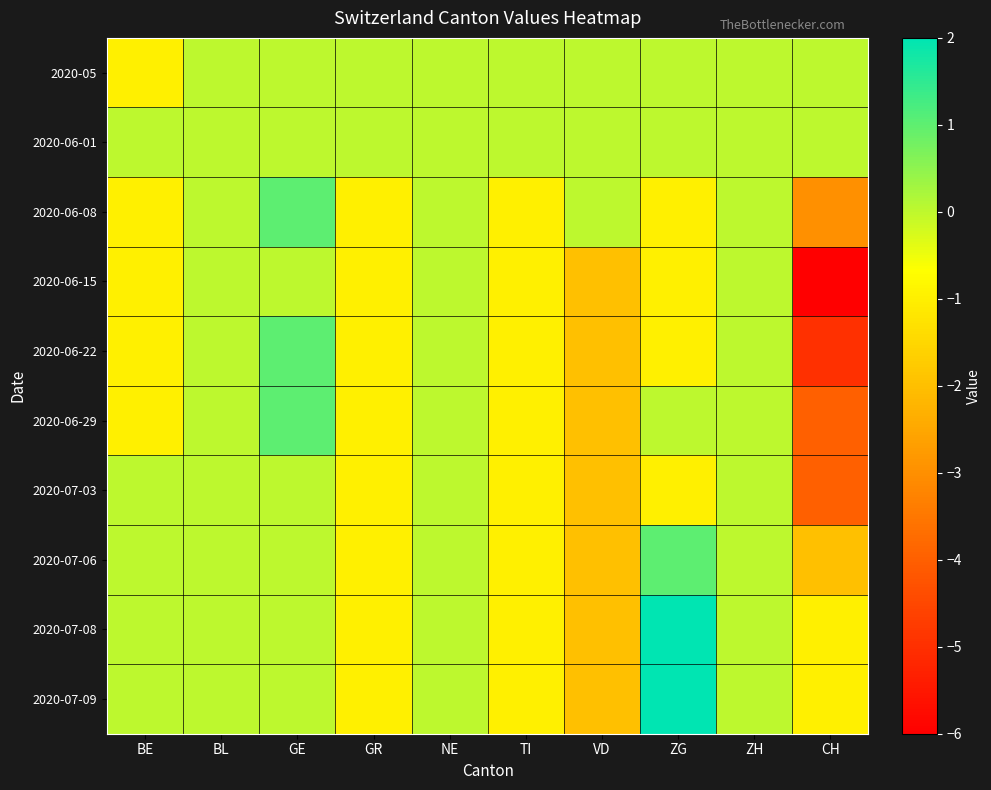

Reading left to right, list all the values displayed in this chart.

2020-05: BE=-1	BL=0	GE=0	GR=0	NE=0	TI=0	VD=0	ZG=0	ZH=0	CH=0
2020-06-01: BE=0	BL=0	GE=0	GR=0	NE=0	TI=0	VD=0	ZG=0	ZH=0	CH=0
2020-06-08: BE=-1	BL=0	GE=1	GR=-1	NE=0	TI=-1	VD=0	ZG=-1	ZH=0	CH=-3
2020-06-15: BE=-1	BL=0	GE=0	GR=-1	NE=0	TI=-1	VD=-2	ZG=-1	ZH=0	CH=-6
2020-06-22: BE=-1	BL=0	GE=1	GR=-1	NE=0	TI=-1	VD=-2	ZG=-1	ZH=0	CH=-5
2020-06-29: BE=-1	BL=0	GE=1	GR=-1	NE=0	TI=-1	VD=-2	ZG=0	ZH=0	CH=-4
2020-07-03: BE=0	BL=0	GE=0	GR=-1	NE=0	TI=-1	VD=-2	ZG=-1	ZH=0	CH=-4
2020-07-06: BE=0	BL=0	GE=0	GR=-1	NE=0	TI=-1	VD=-2	ZG=1	ZH=0	CH=-2
2020-07-08: BE=0	BL=0	GE=0	GR=-1	NE=0	TI=-1	VD=-2	ZG=2	ZH=0	CH=-1
2020-07-09: BE=0	BL=0	GE=0	GR=-1	NE=0	TI=-1	VD=-2	ZG=2	ZH=0	CH=-1